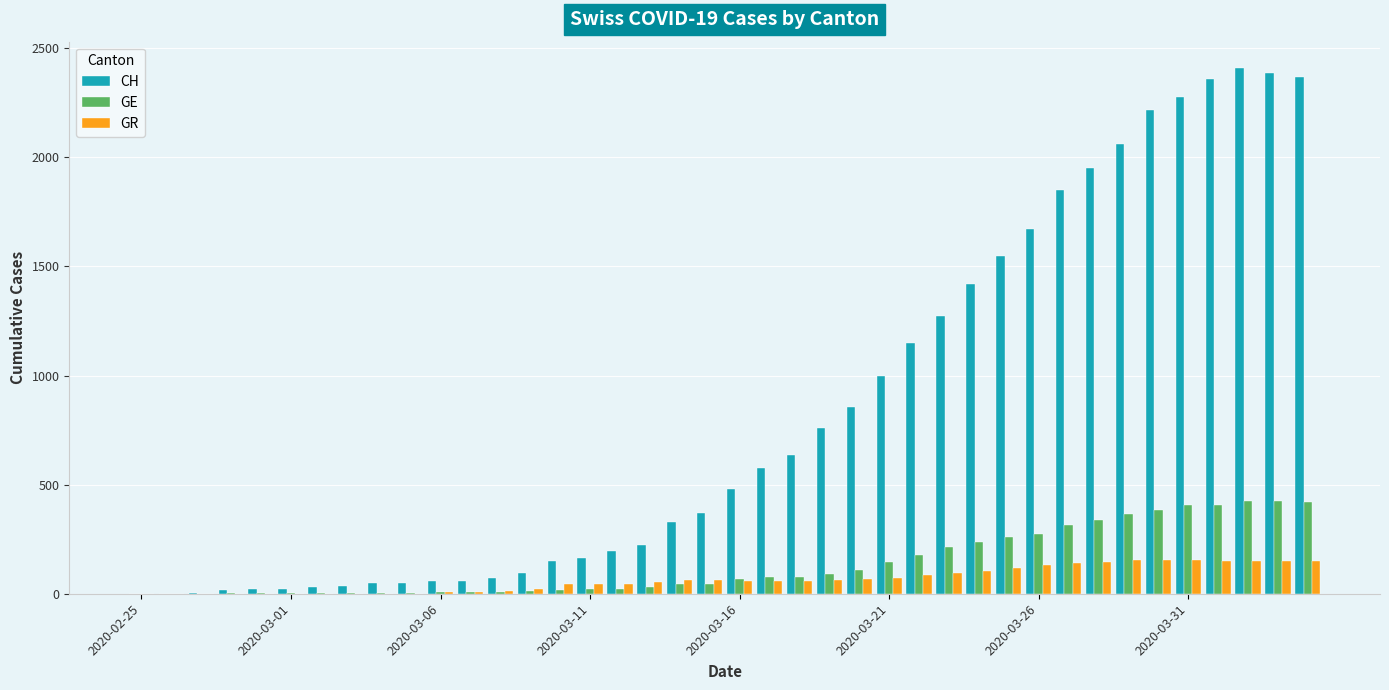

Which series has the largest total across all categories?

CH